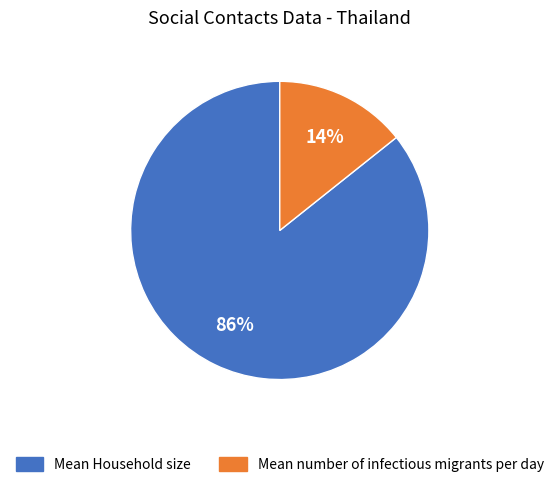

Which category has the biggest portion of the pie?

Mean Household size